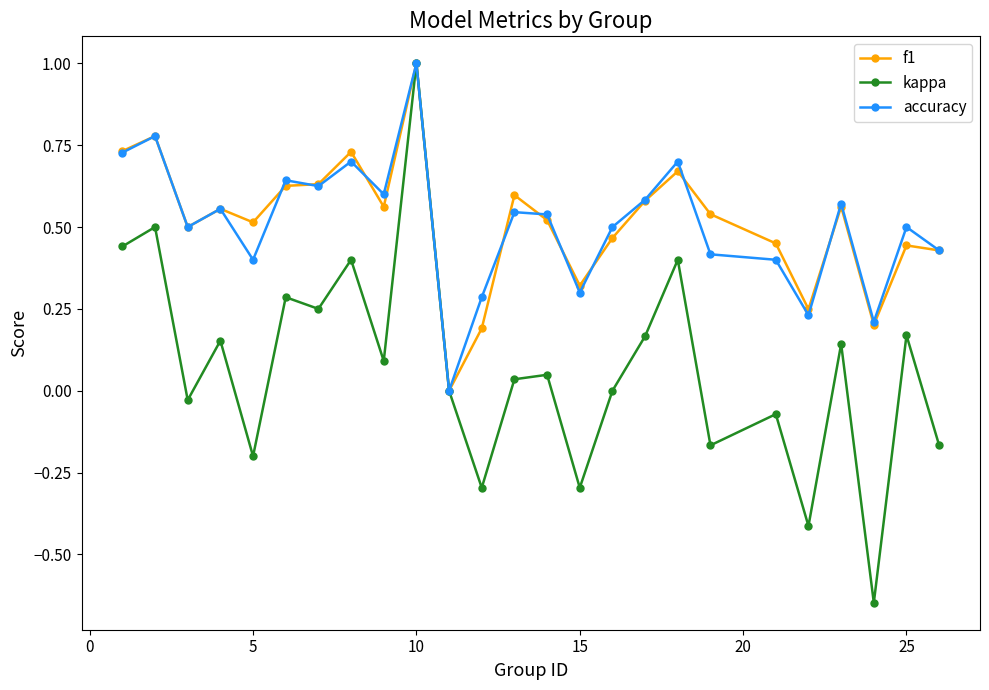

What are all the series names shown in the legend?

f1, kappa, accuracy